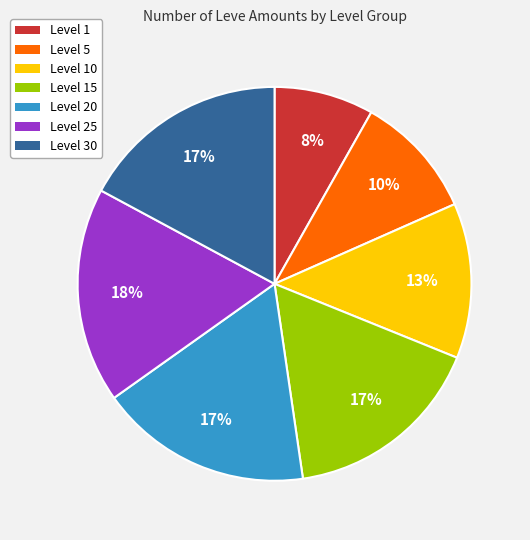

To the nearest percent, what is the difference between the largest and smallest slice percentages?

10%